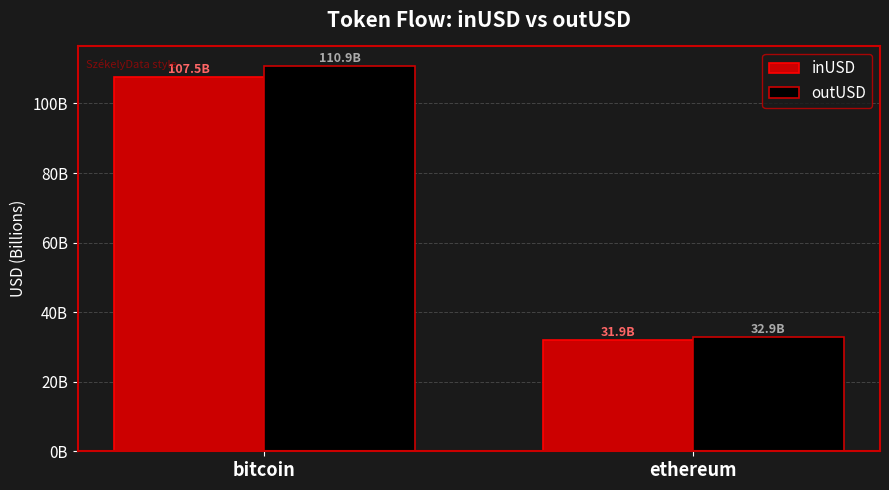

Which category has the highest value in the outUSD series?

bitcoin